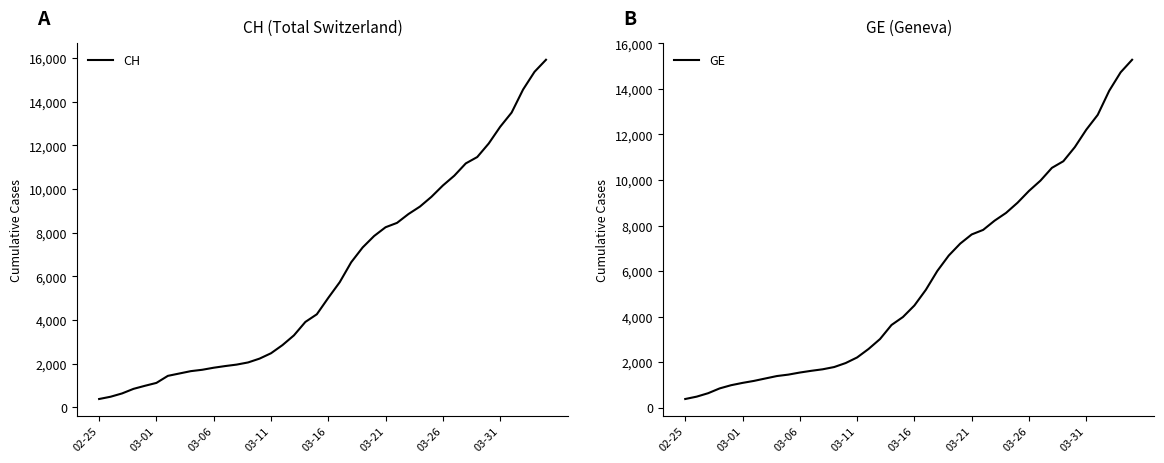

True or false: GE and CH cross at least once.

False